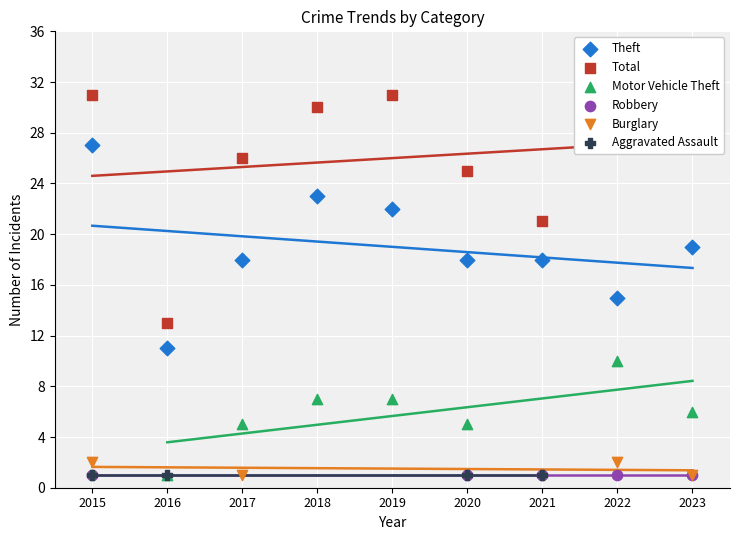

Which series has the largest total across all categories?

Total